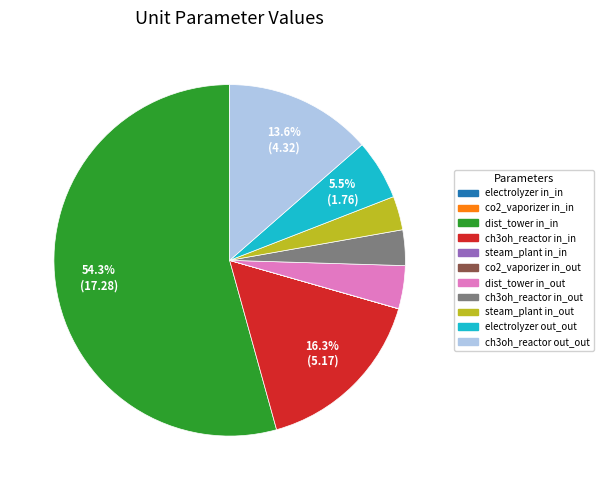

How much of the chart is everything except electrolyzer out_out?

94.5%